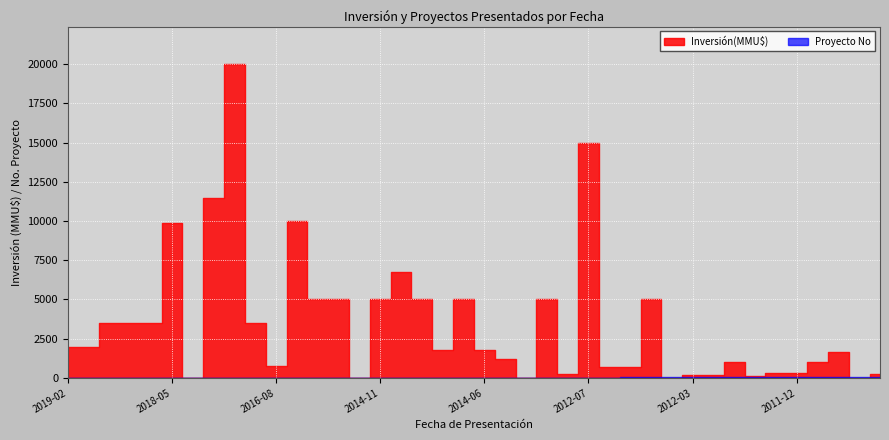

What is the maximum value for Proyecto No?

40